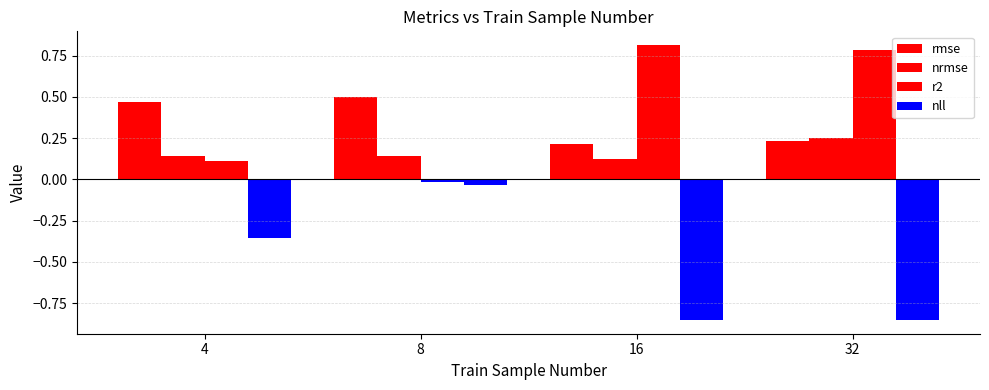

Which category has the lowest value in the nrmse series?

16